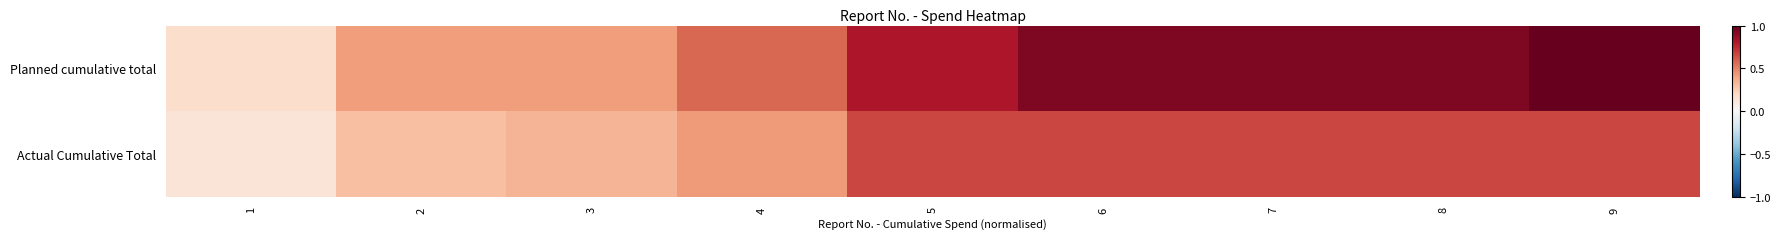

Reading left to right, what are all the values shown in this chart?

Planned cumulative total: 1=0.2	2=0.4	3=0.4	4=0.6	5=0.8	6=0.9	7=0.9	8=0.9	9=1.0
Actual Cumulative Total: 1=0.1	2=0.3	3=0.3	4=0.4	5=0.7	6=0.7	7=0.7	8=0.7	9=0.7